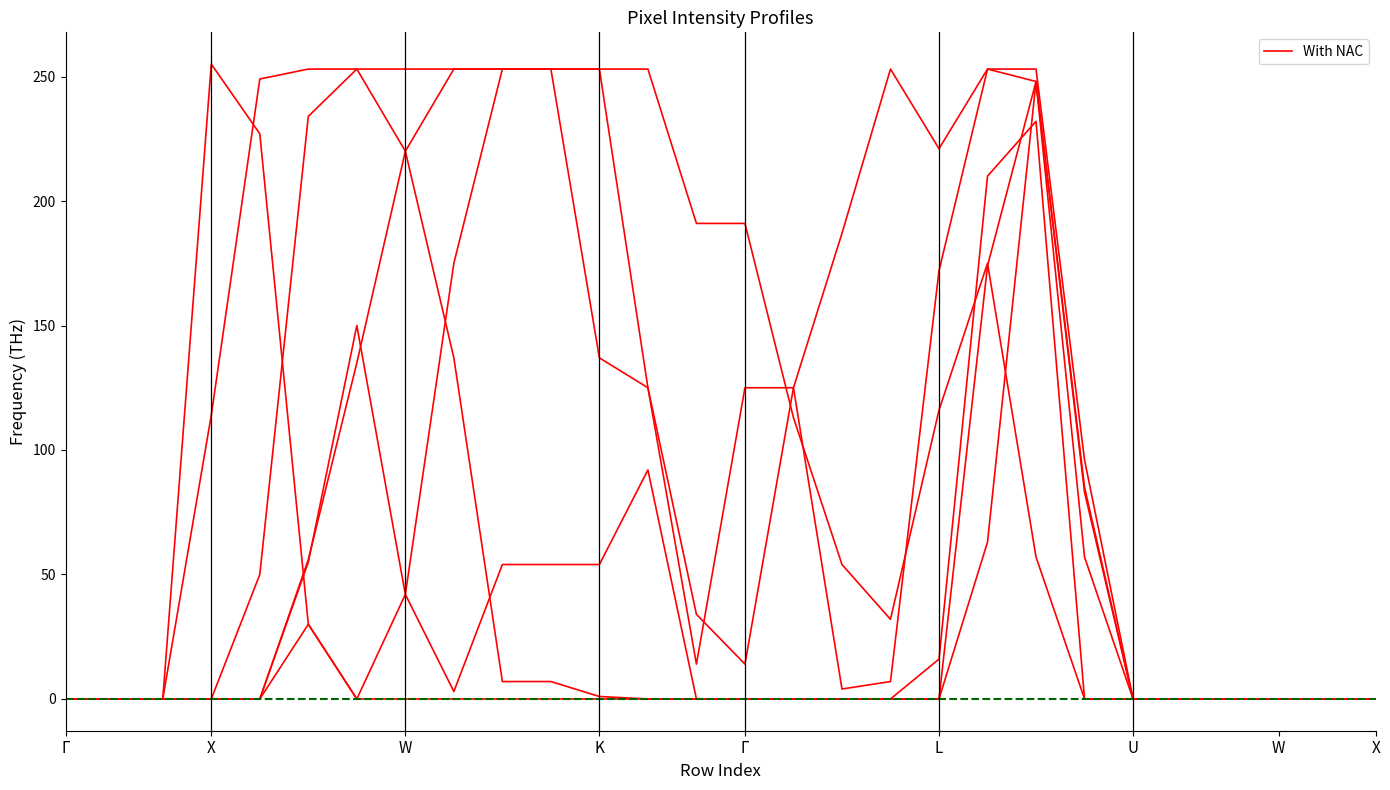

Is it true that col_19 equals 214 at U?

False